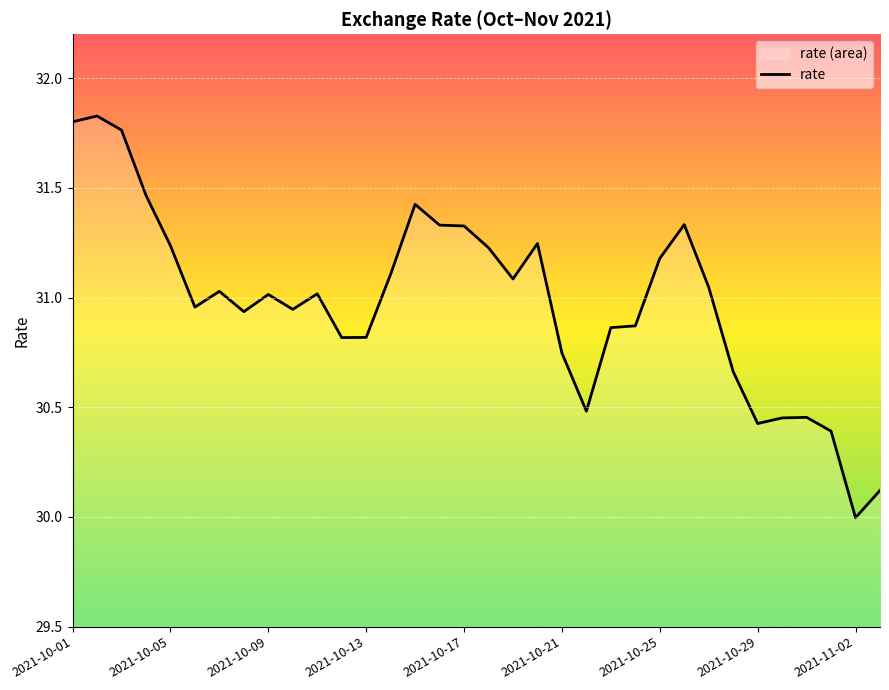

How many points are higher than both their immediate neighbors (excluding endpoints)?

8